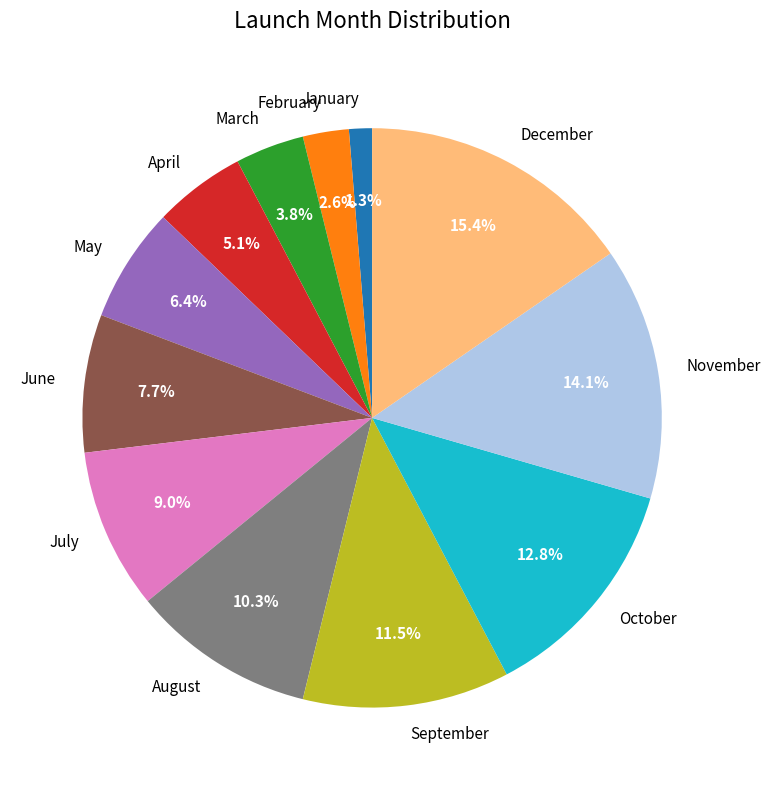

Between December and September, which is larger?

December